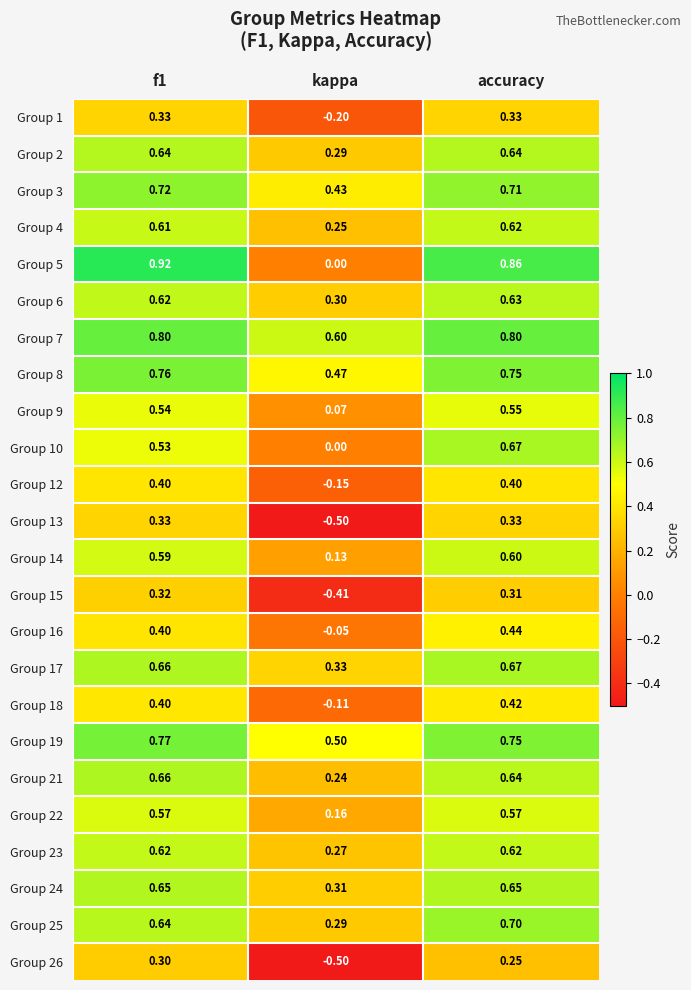

Is the value of Group 17 at kappa greater than the value of Group 9 at f1?

No